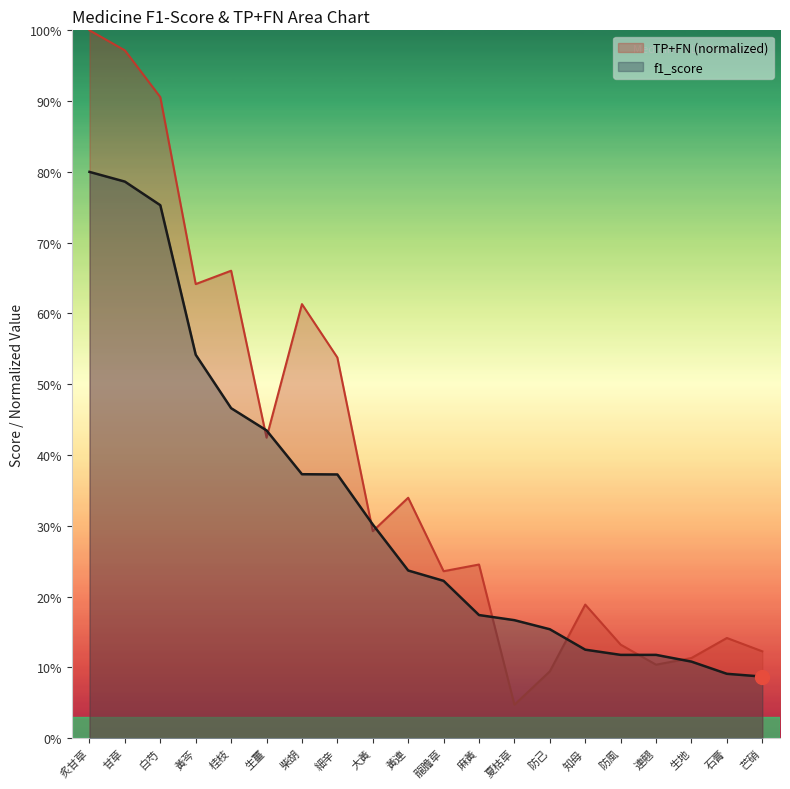

What is the average value of the f1_score series?

0.3